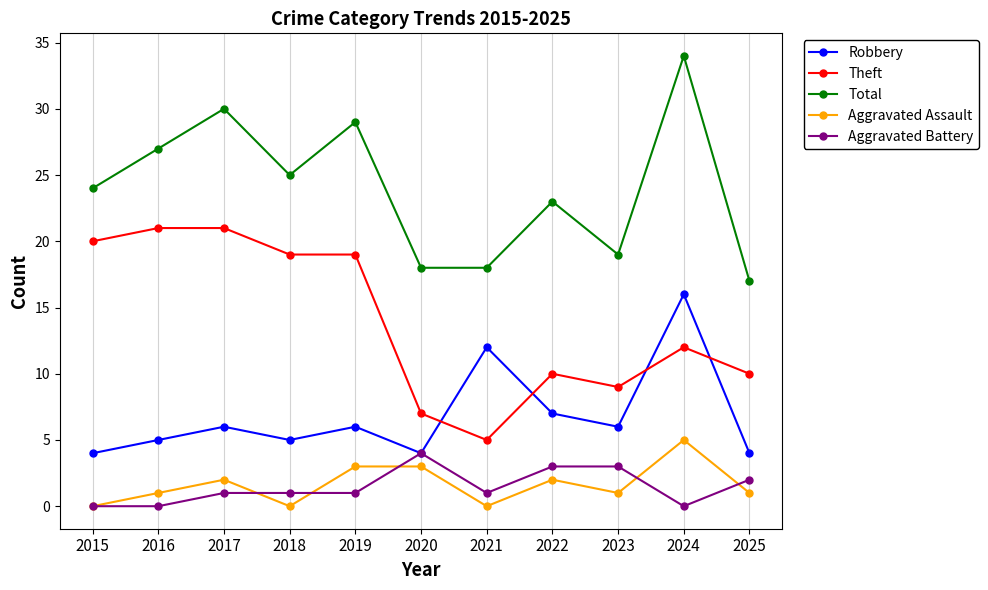

How many data points in Robbery are less than 6?

5